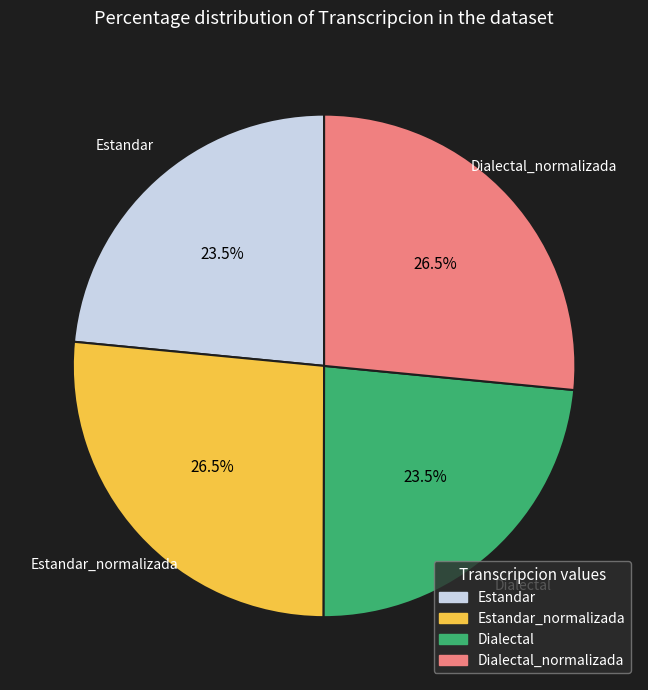

Does Dialectal_normalizada represent more than half of the total?

No